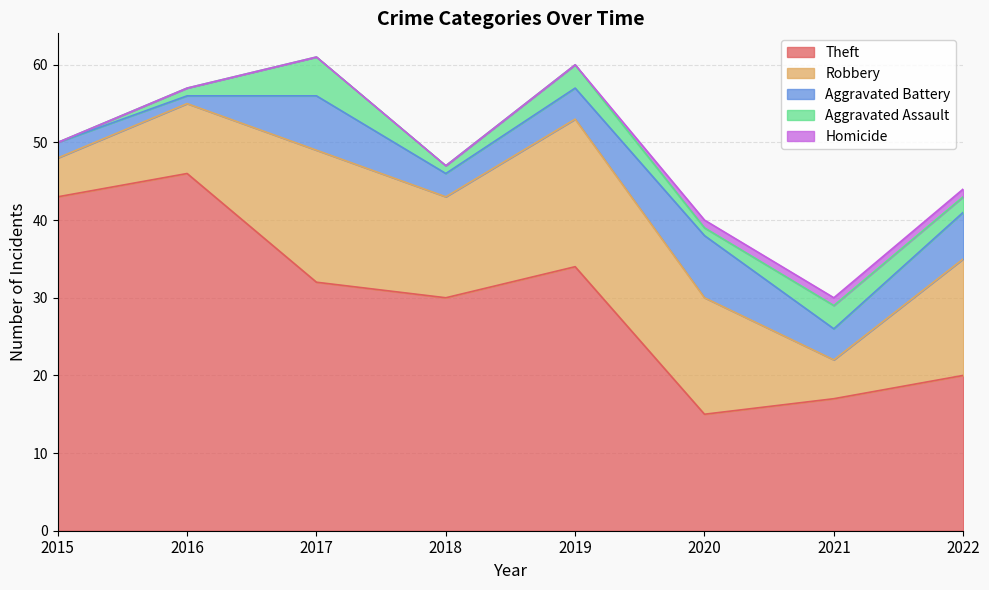

How many positive values does the Homicide series have?

3